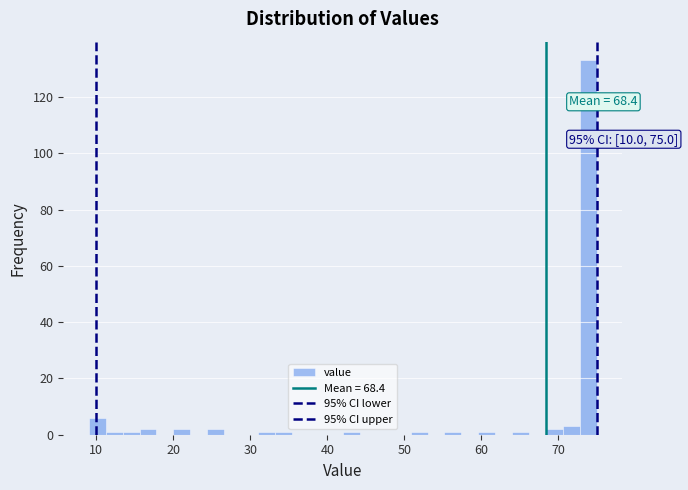

Read against the x-axis, roughly where is the centre of the tallest bar?

74